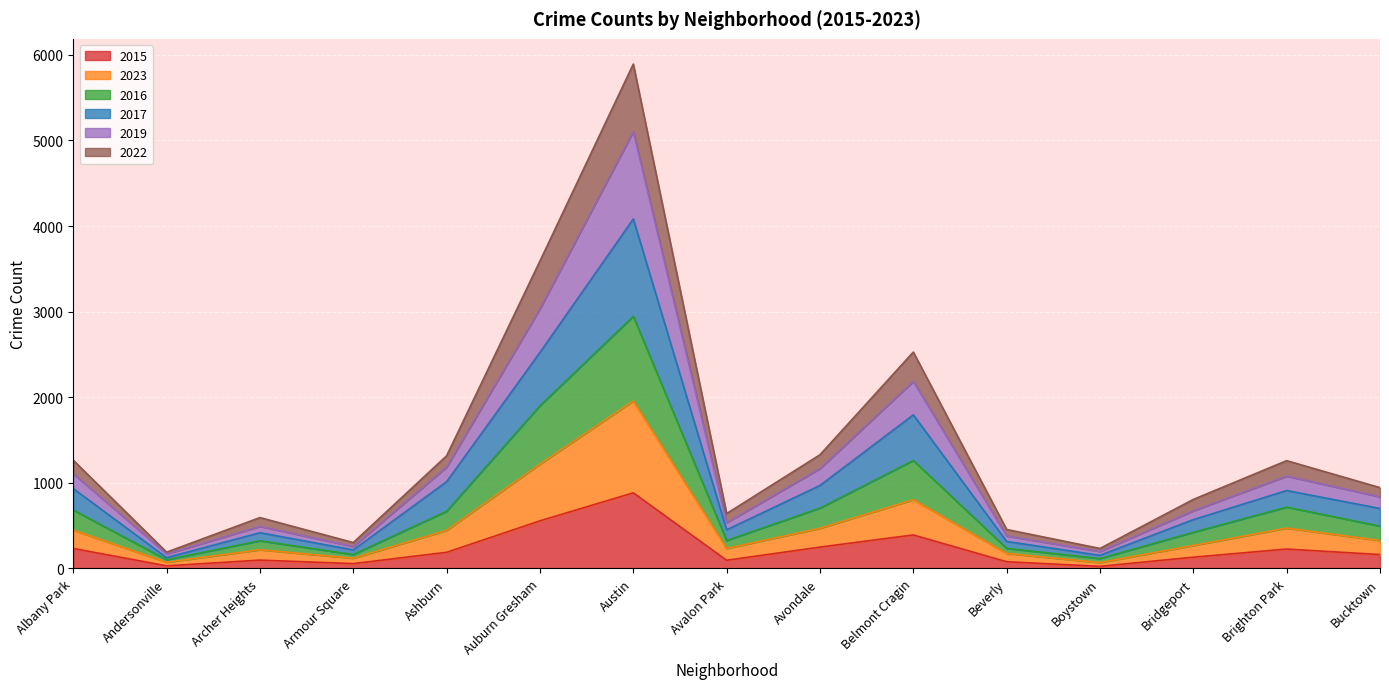

True or false: 2022 and 2019 intersect in this chart.

False